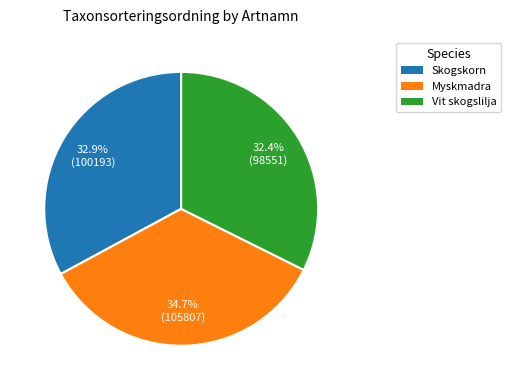

Count the number of slices in the pie.

3